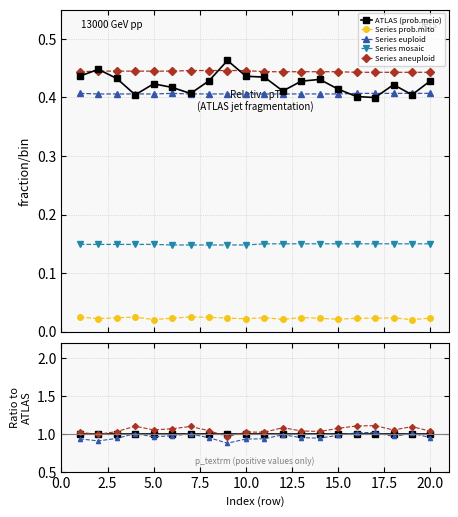

What is the spread (max minus min) of values at 4?

0.4